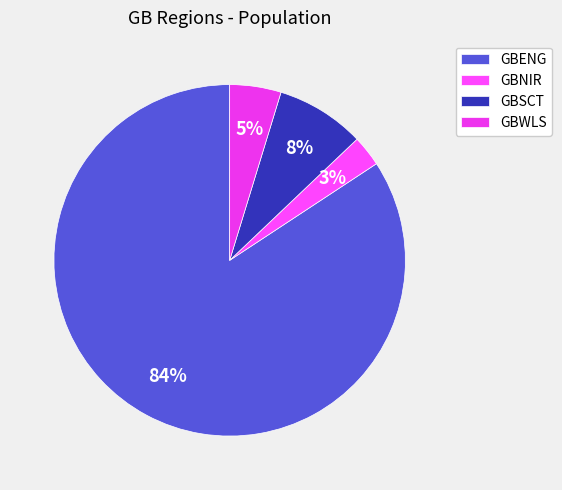

Is there any slice that represents more than half of the pie?

Yes